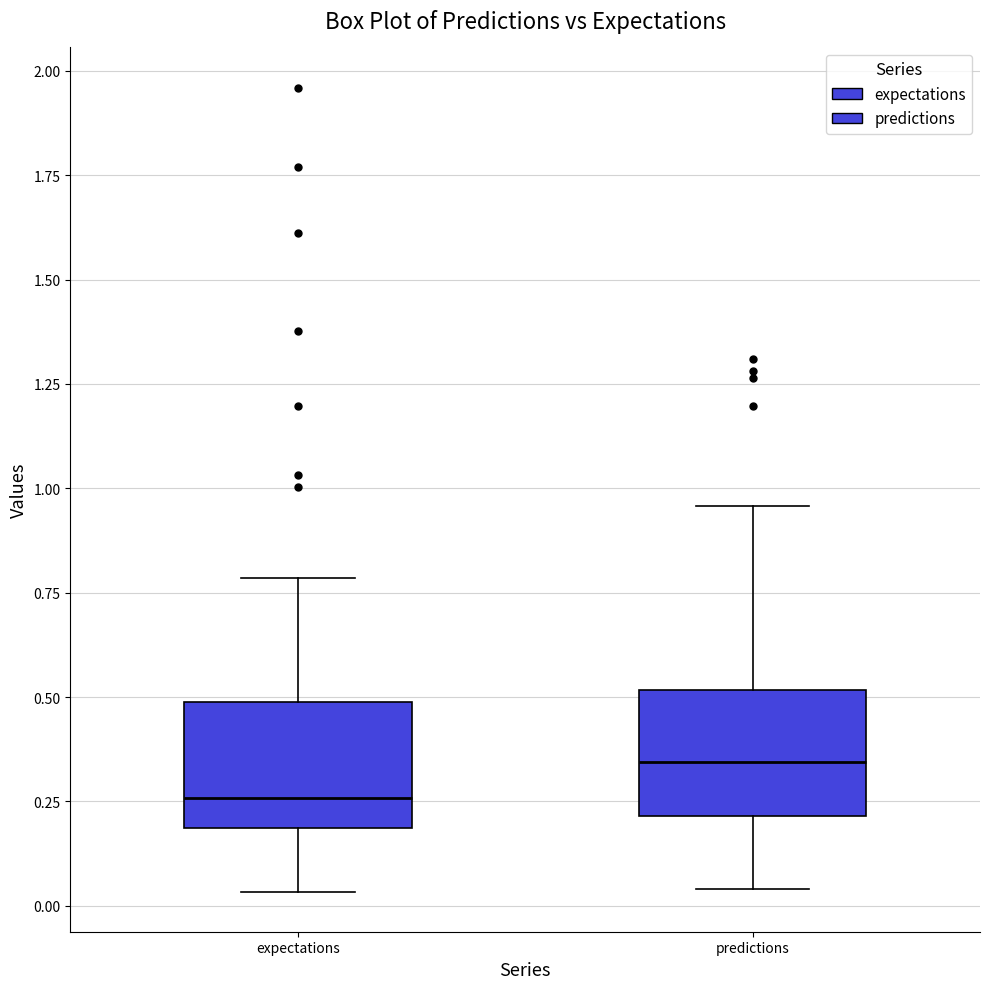

Which box's median line is the highest?

predictions